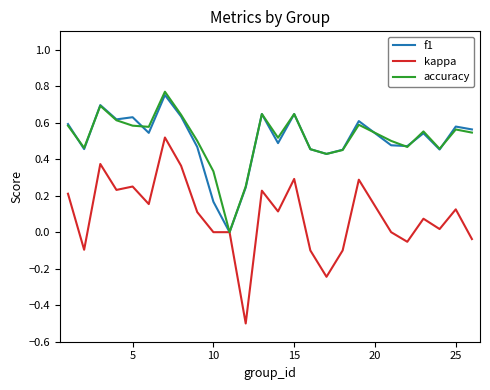

Which series has the largest range (max minus min)?

kappa